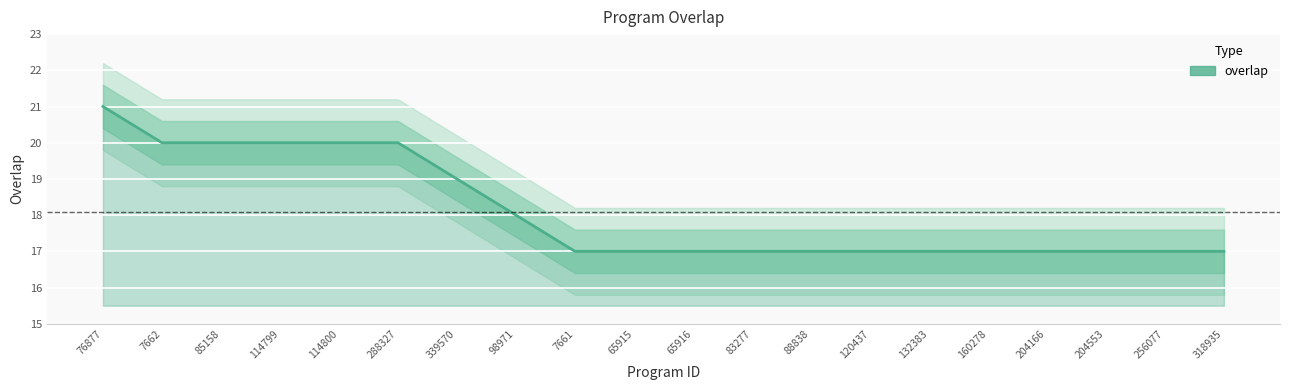

Count the number of data series in this chart.

1